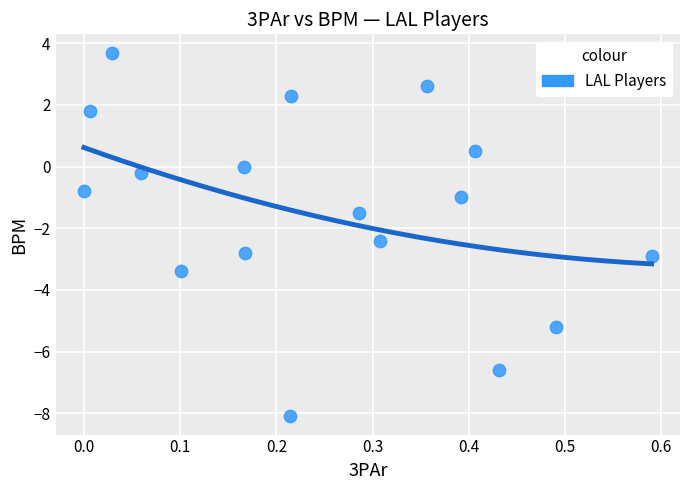

What is the range of X values (max minus min)?

0.6